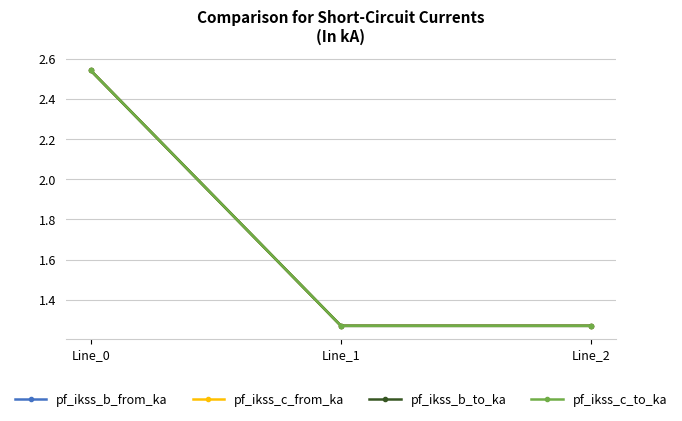

Reading right to left, list all the values displayed in this chart.

pf_ikss_b_from_ka: 1.3	1.3	2.5
pf_ikss_c_from_ka: 1.3	1.3	2.5
pf_ikss_b_to_ka: 1.3	1.3	2.5
pf_ikss_c_to_ka: 1.3	1.3	2.5